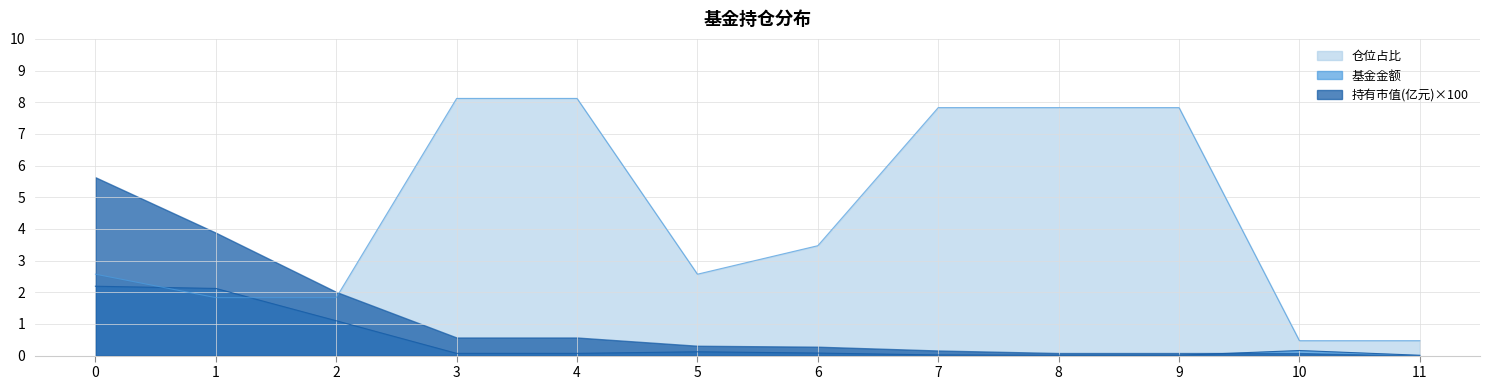

The 基金金额 series shows 0.0 at 11. True or false?

False